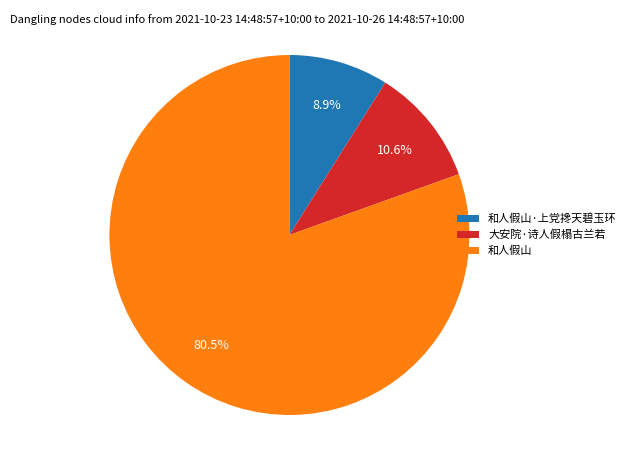

Rank the categories by value from lowest to highest.

和人假山·上党搀天碧玉环, 大安院·诗人假榻古兰若, 和人假山